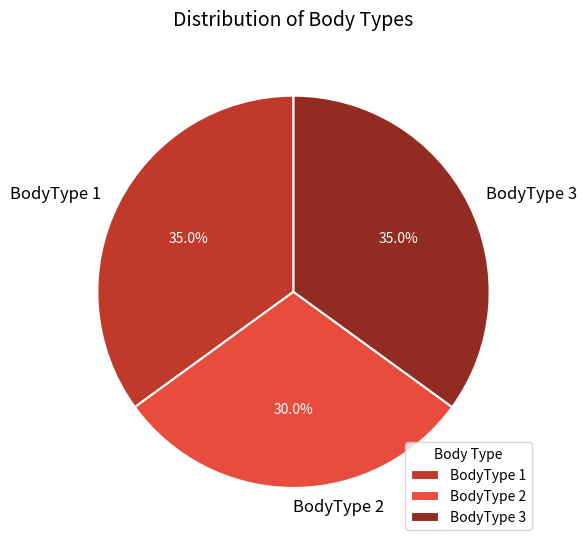

True or false: BodyType 1 accounts for 43% of the total.

False